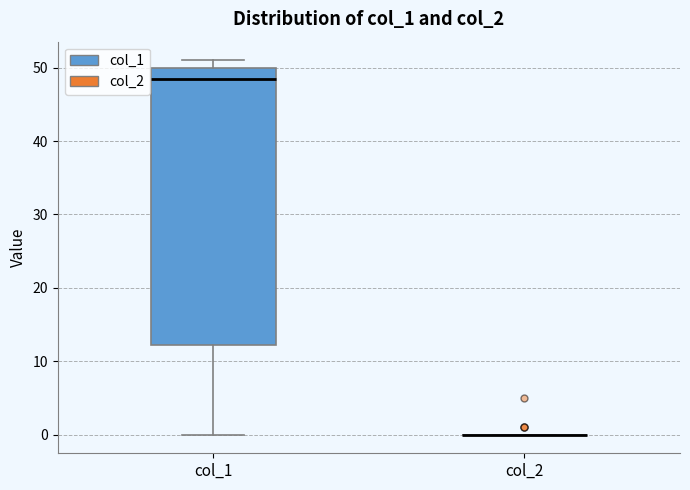

Which box is the tallest, from its lower edge to its upper edge?

col_1